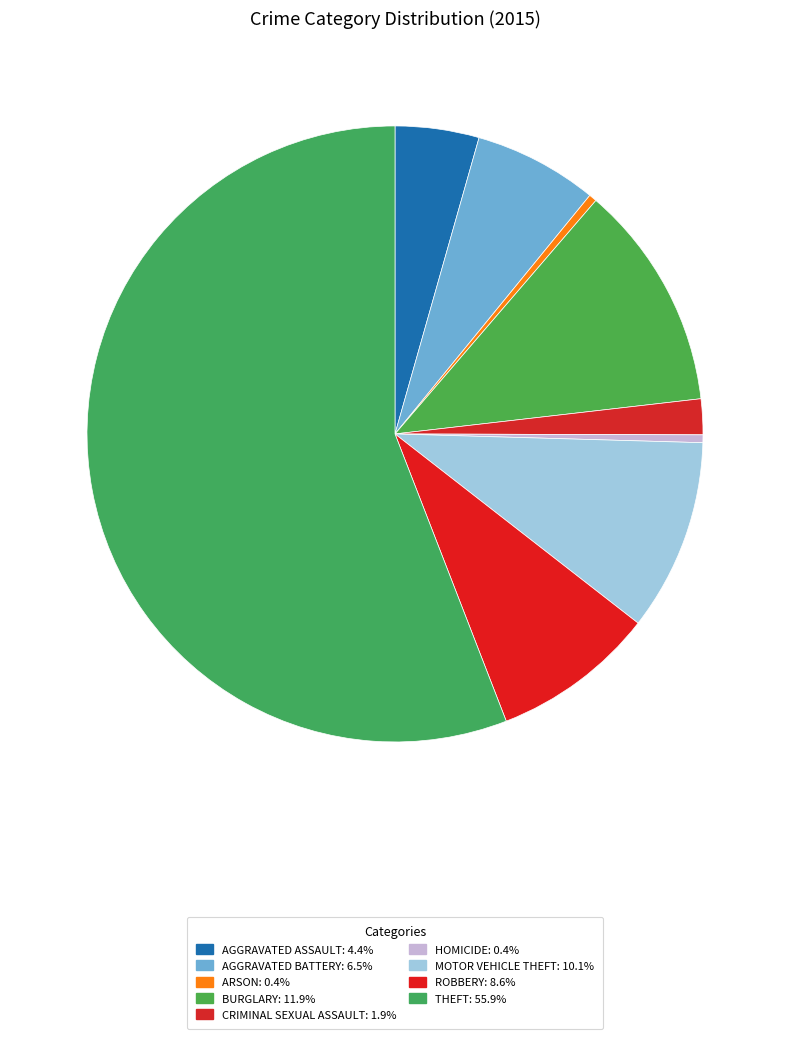

Is there any slice that represents more than half of the pie?

Yes